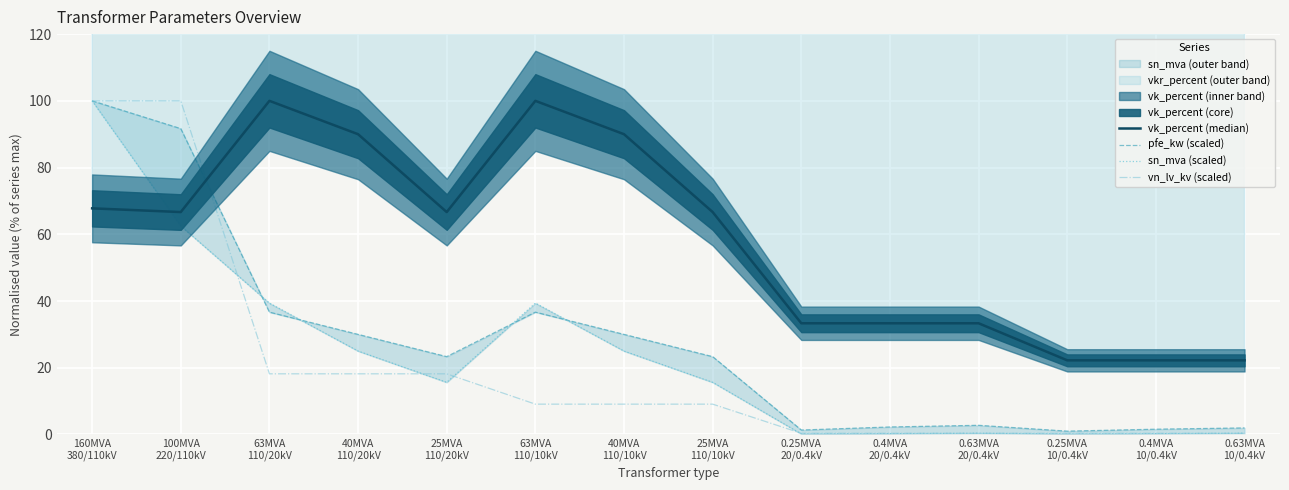

After their last crossing, which series has the higher values: vn_lv_kv (scaled) or sn_mva (scaled)?

sn_mva (scaled)